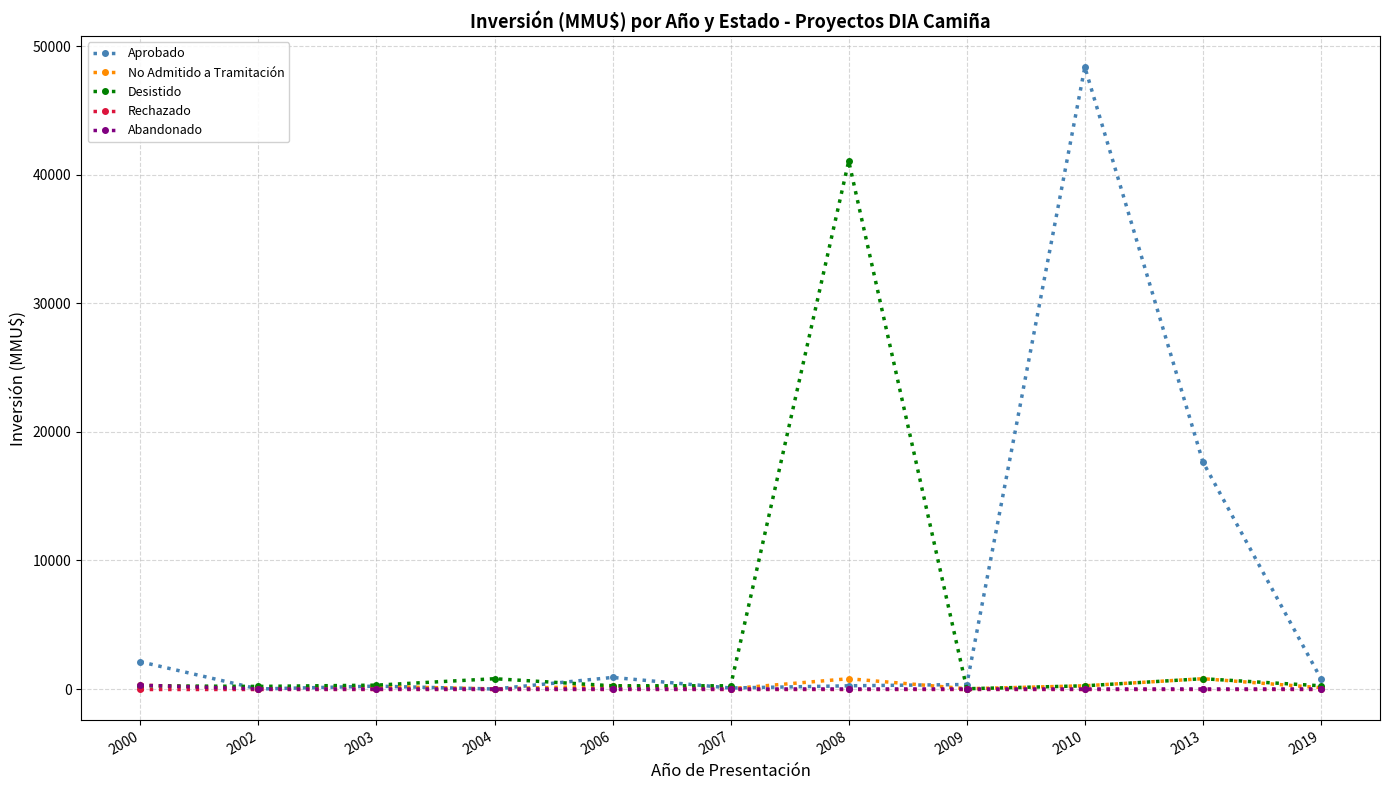

Is it true that No Admitido a Tramitación equals 800 at 2008?

True